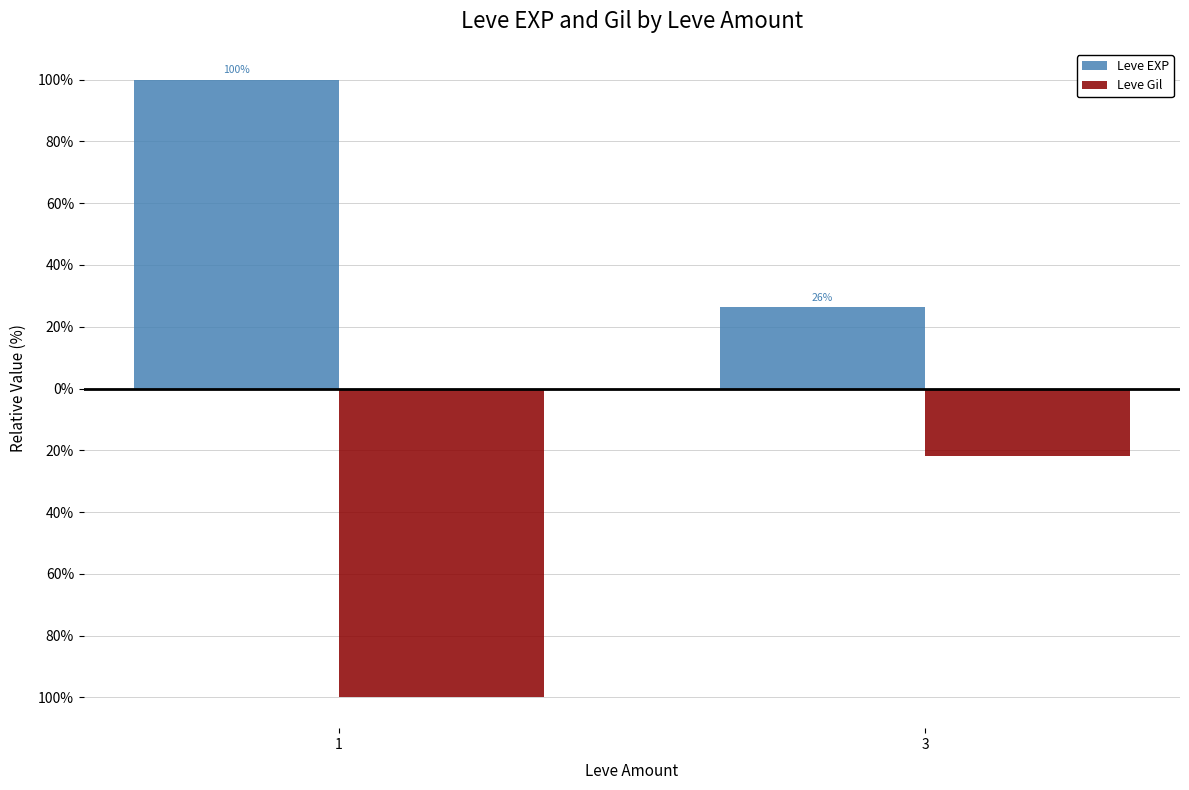

Are the bars grouped side by side (vs. stacked)?

Yes